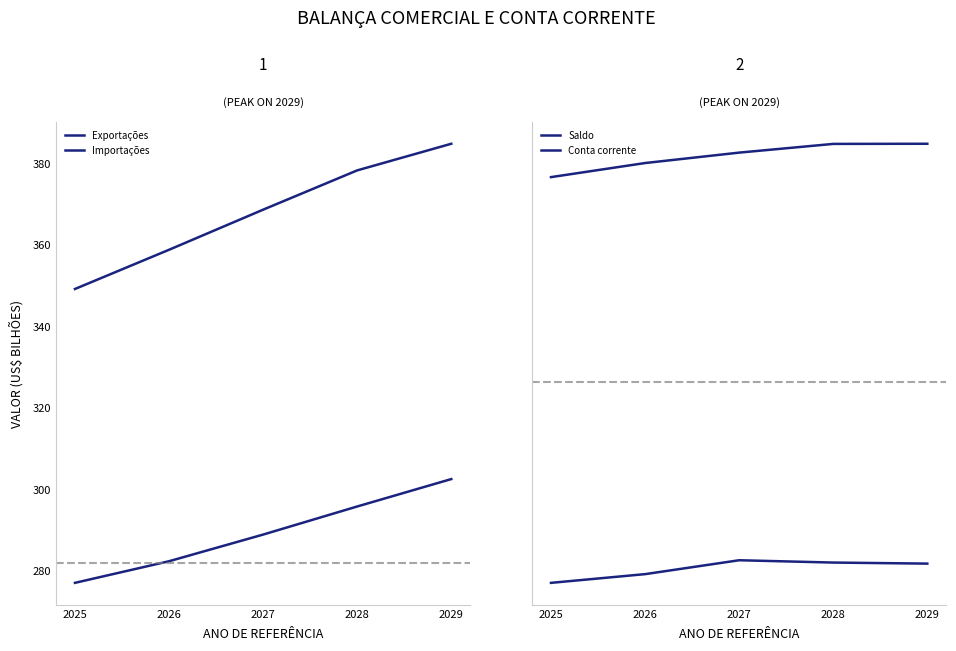

What is the difference between the maximum and minimum values in the Importações series?

25.5